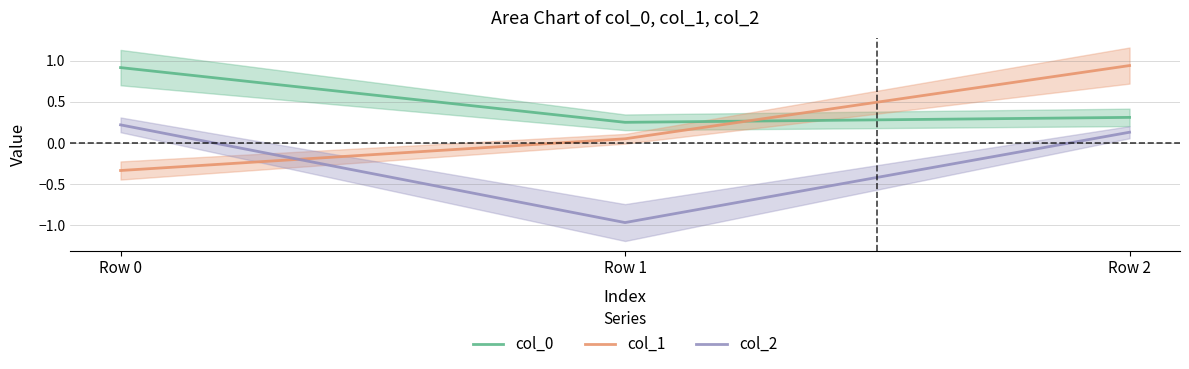

At which category is the sum across all series the highest?

Row 2